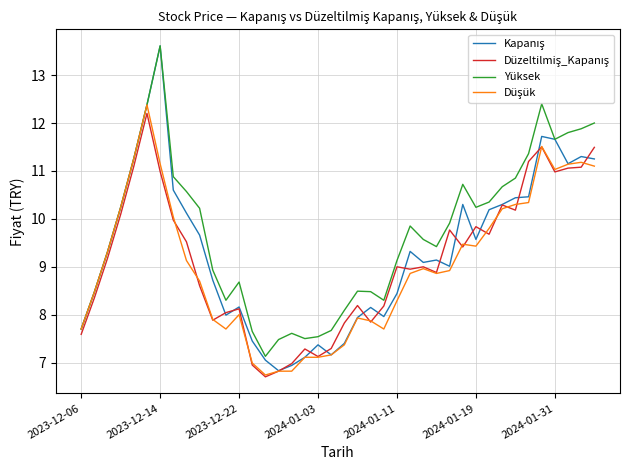

What is the minimum value shown in the chart?

6.7